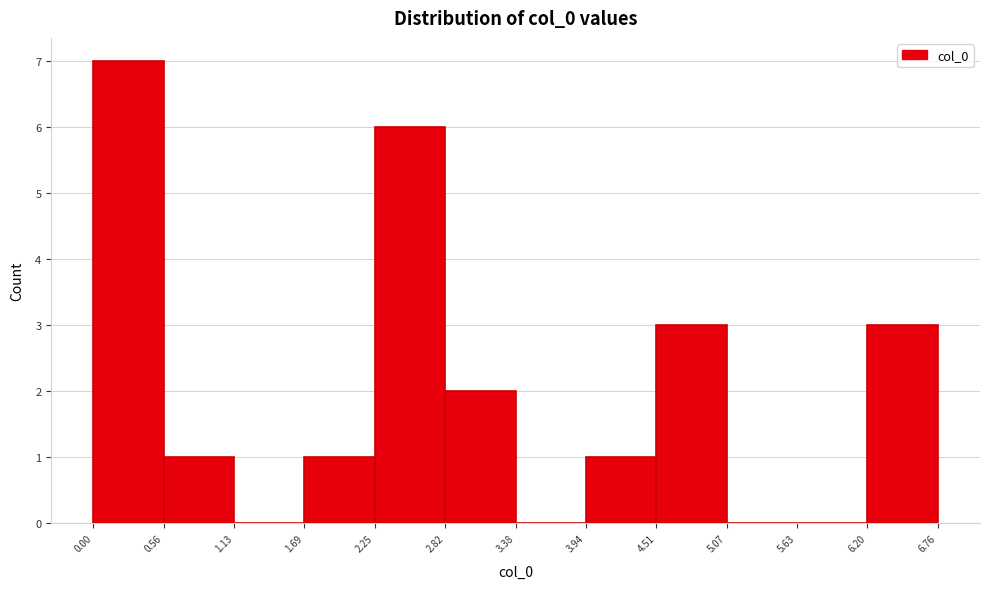

Reading left to right, transcribe this chart: for each bar, give the range it covers on the x-axis and its height. The values are not printed on the chart, so give them approximately, as read against the axis.

0.00 to 0.56: 7
0.56 to 1.13: 1
1.13 to 1.69: 0
1.69 to 2.25: 1
2.25 to 2.82: 6
2.82 to 3.38: 2
3.38 to 3.94: 0
3.94 to 4.51: 1
4.51 to 5.07: 3
5.07 to 5.63: 0
5.63 to 6.20: 0
6.20 to 6.76: 3